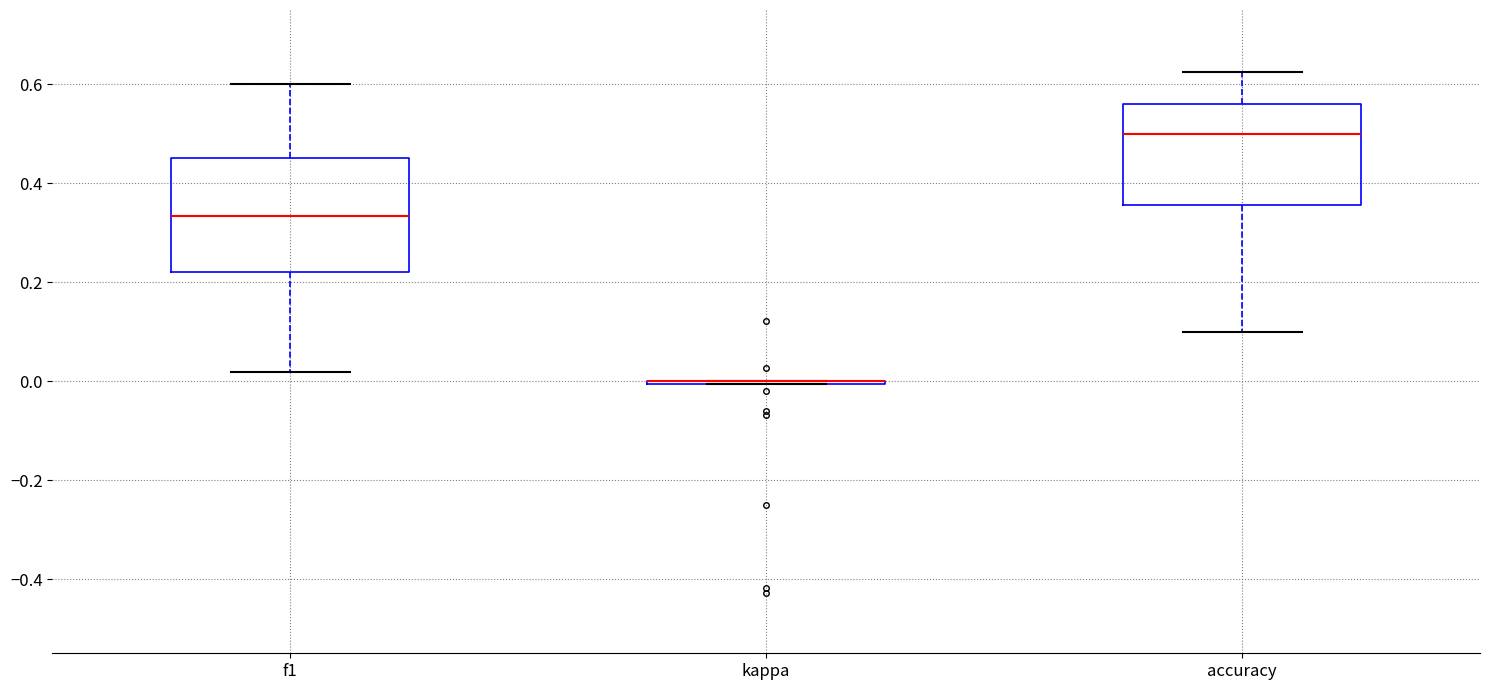

Where is the upper edge of the box for f1 on the y-axis? The values are not printed on the chart, so give them approximately, as read against the axis.

0.46